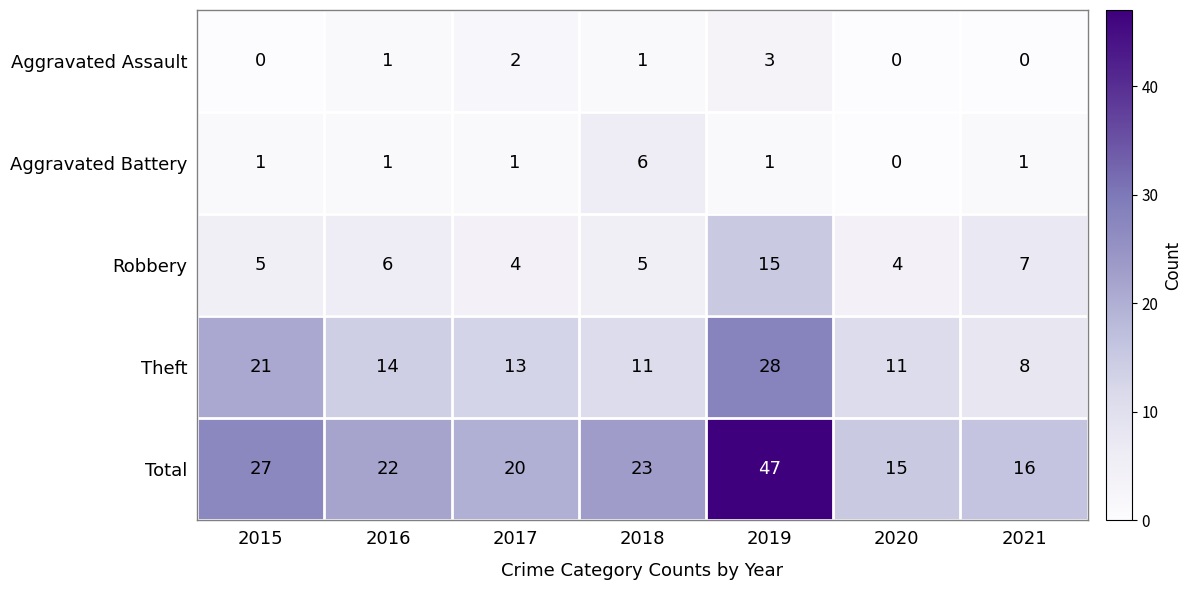

List the series in order of their peak value, lowest first.

Aggravated Assault, Aggravated Battery, Robbery, Theft, Total